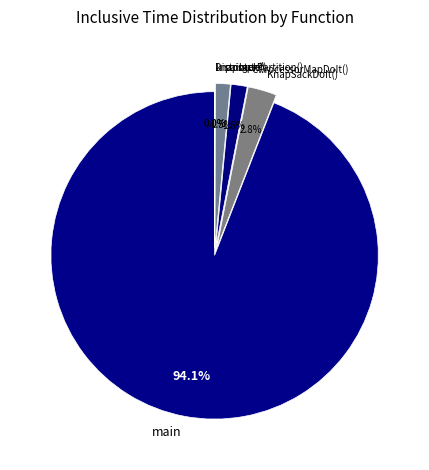

Does KnapSackDoIt() account for over 50% of the chart?

No